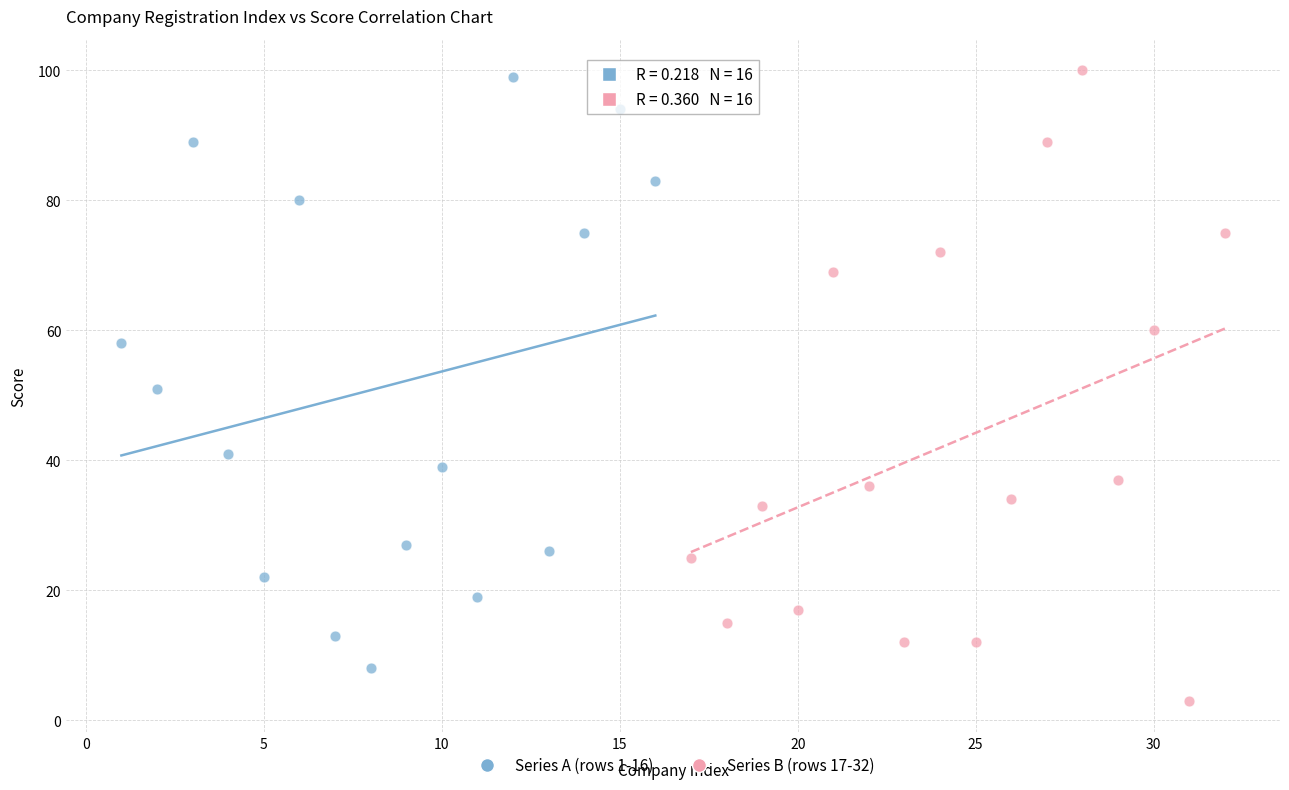

Which series contains the lowest Y value?

Series B (rows 17-32)